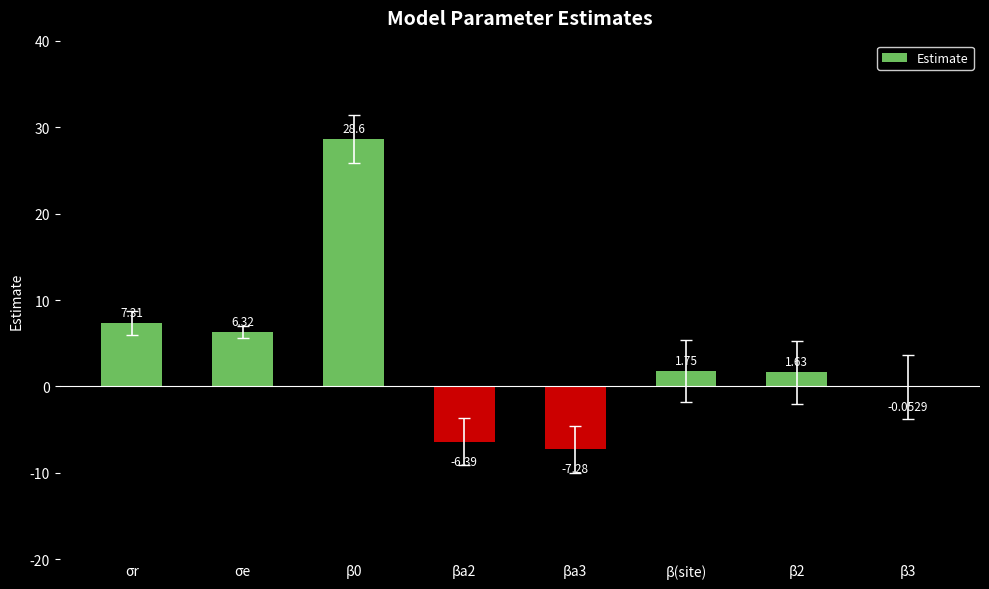

How many values exceed 1?

5